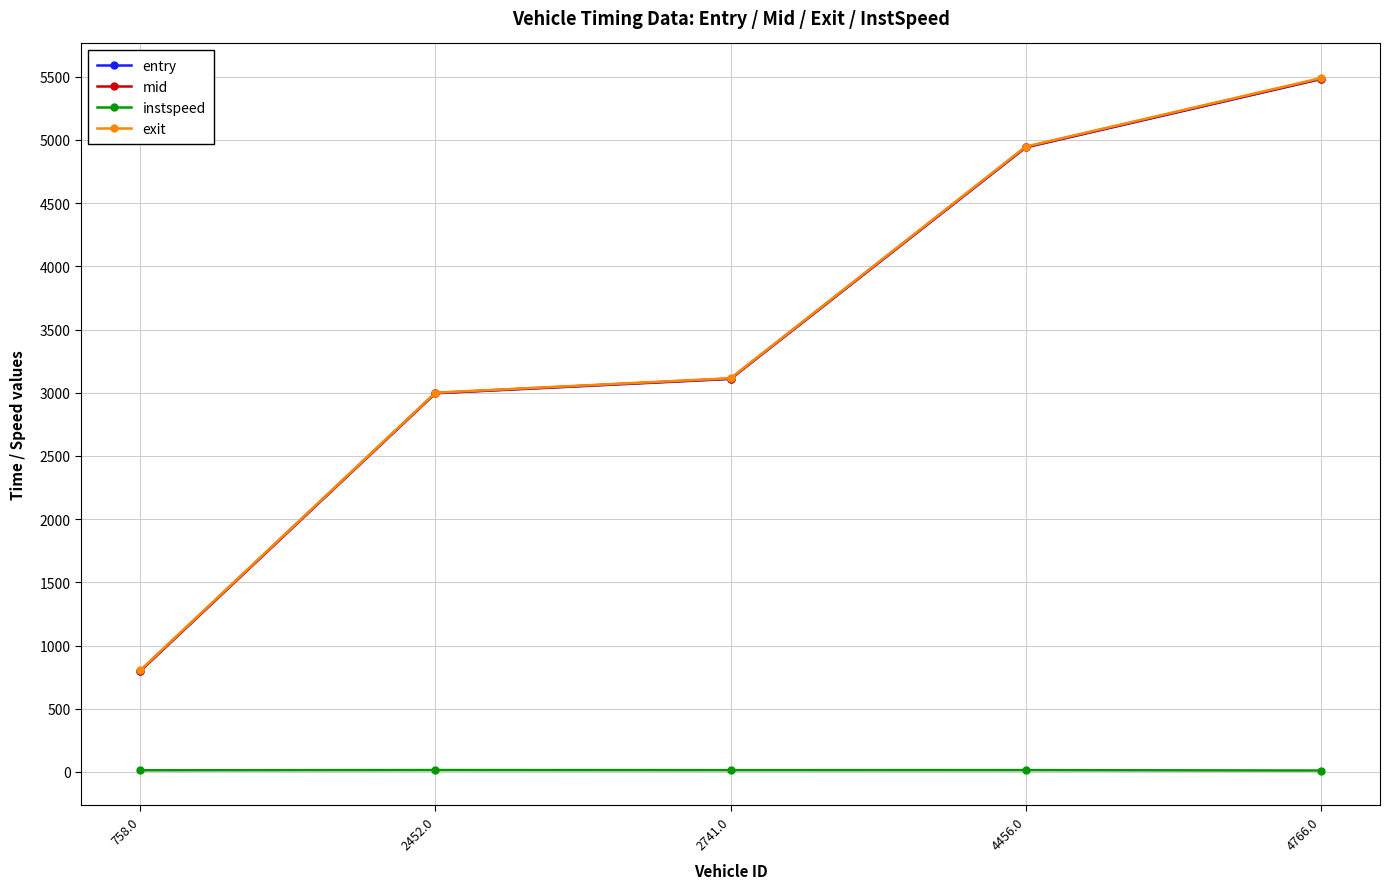

Which series has the largest range (max minus min)?

exit